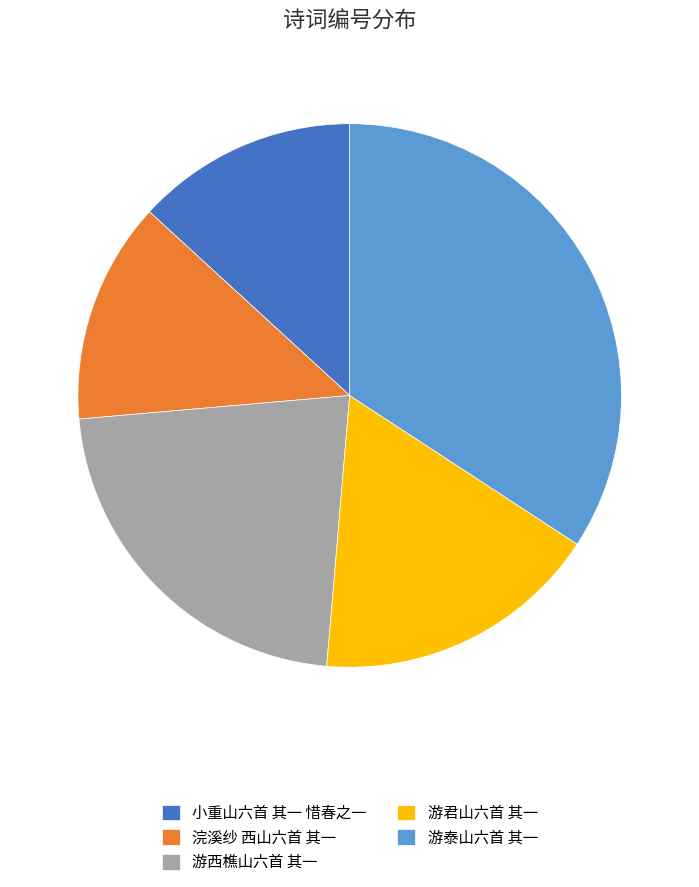

Which slice is the largest?

游泰山六首 其一